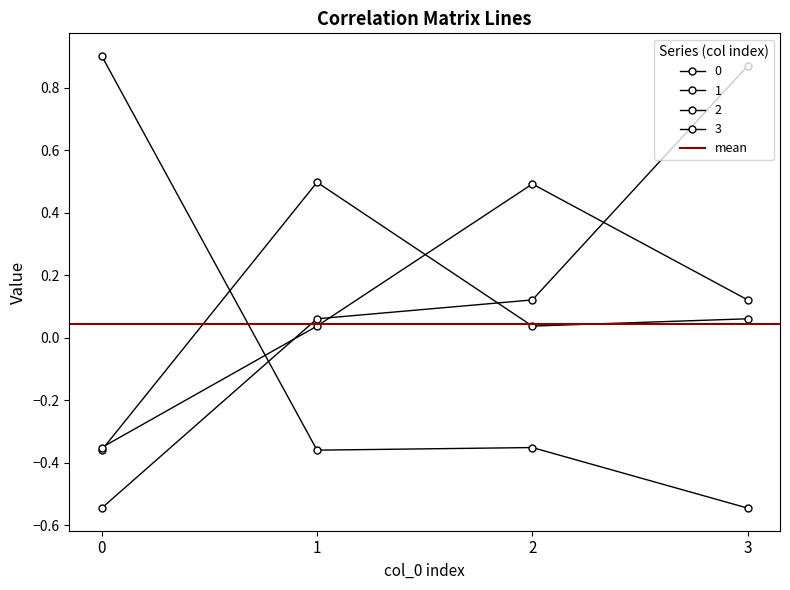

The 2 series shows 0.0 at 1. True or false?

True